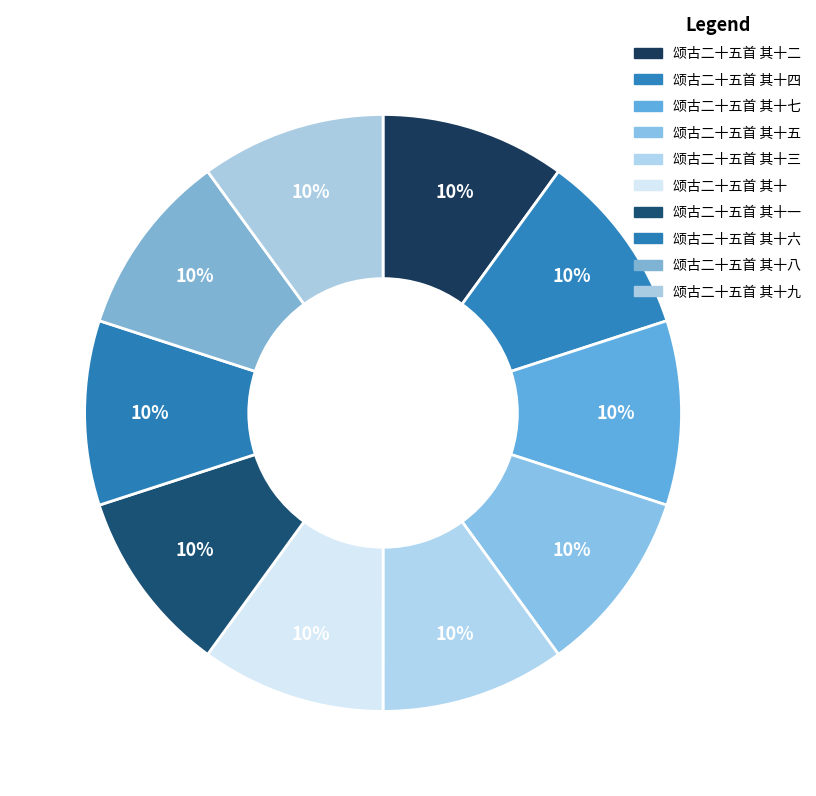

How many slices are in this pie chart?

10